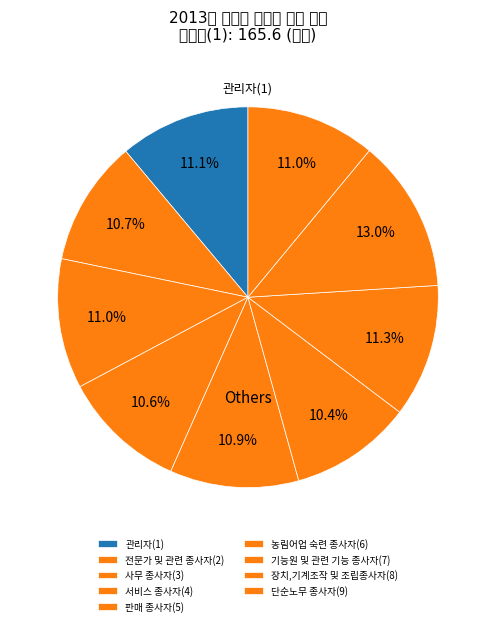

Rank the categories by value from highest to lowest.

장치,기계조작 및 조립종사자(8), 기능원 및 관련 기능 종사자(7), 관리자(1), 사무 종사자(3), 단순노무 종사자(9), 판매 종사자(5), 전문가 및 관련 종사자(2), 서비스 종사자(4), 농림어업 숙련 종사자(6)